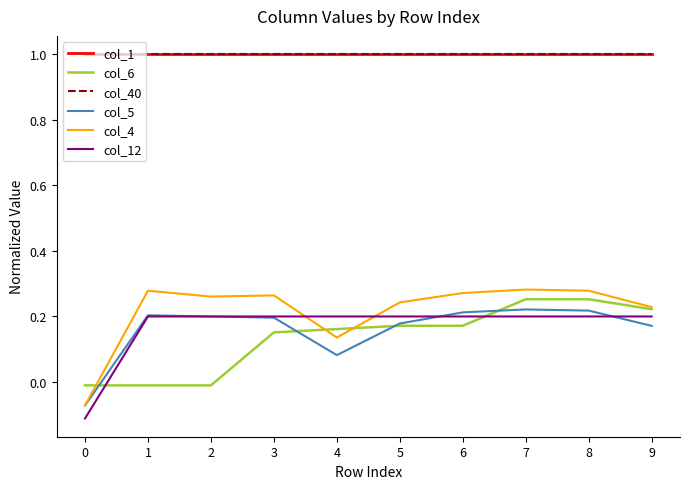

Reading left to right, what are all the values shown in this chart?

col_1: 1.0	1.0	1.0	1.0	1.0	1.0	1.0	1.0	1.0	1.0
col_6: -0.0	-0.0	-0.0	0.2	0.2	0.2	0.2	0.3	0.3	0.2
col_40: 1.0	1.0	1.0	1.0	1.0	1.0	1.0	1.0	1.0	1.0
col_5: -0.1	0.2	0.2	0.2	0.1	0.2	0.2	0.2	0.2	0.2
col_4: -0.1	0.3	0.3	0.3	0.1	0.2	0.3	0.3	0.3	0.2
col_12: -0.1	0.2	0.2	0.2	0.2	0.2	0.2	0.2	0.2	0.2